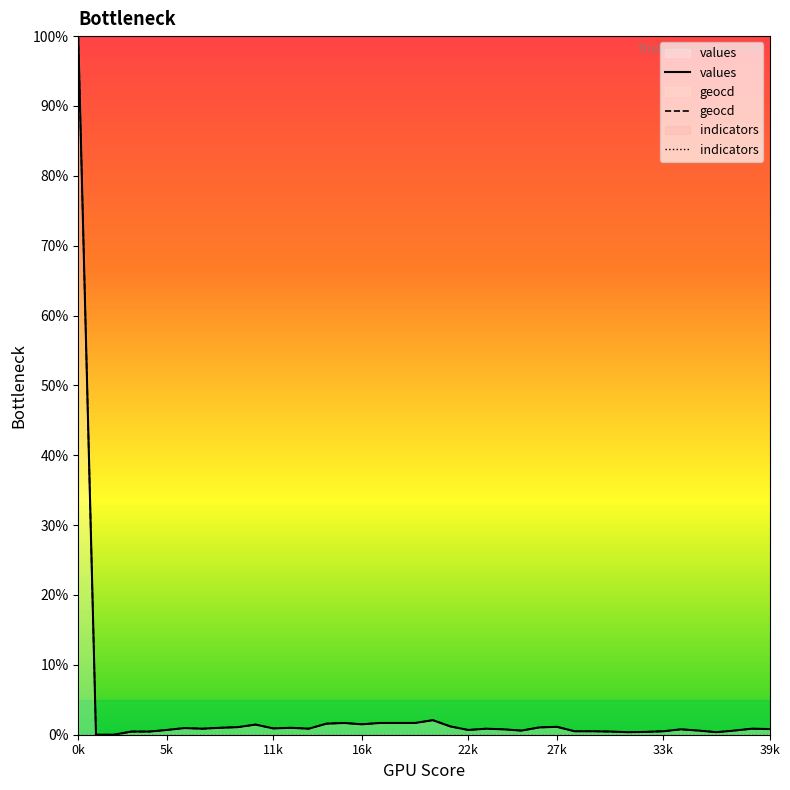

Does the chart display data point markers on the line(s)?

No